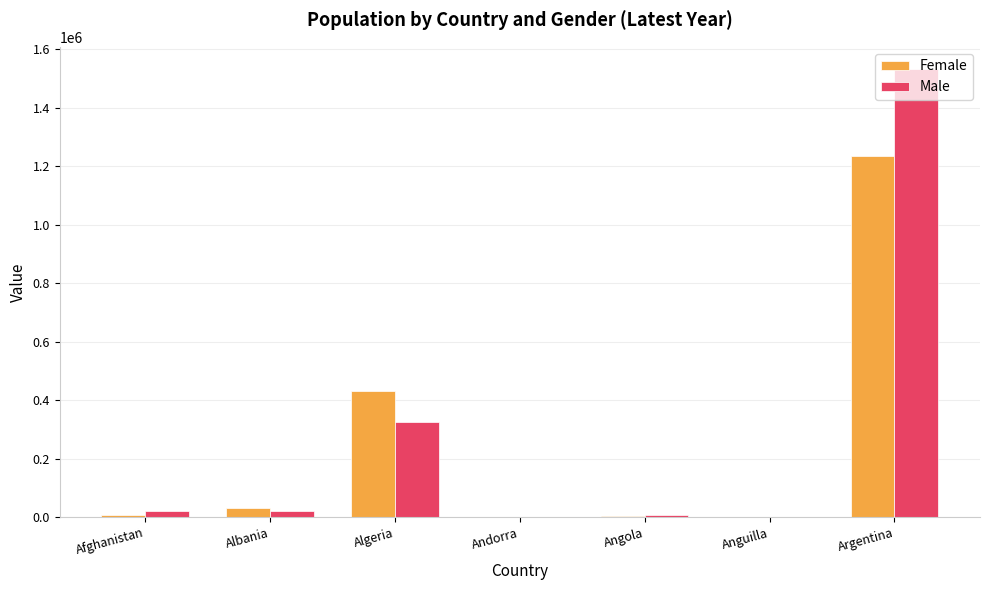

What is the sum of all Female values?

1708188